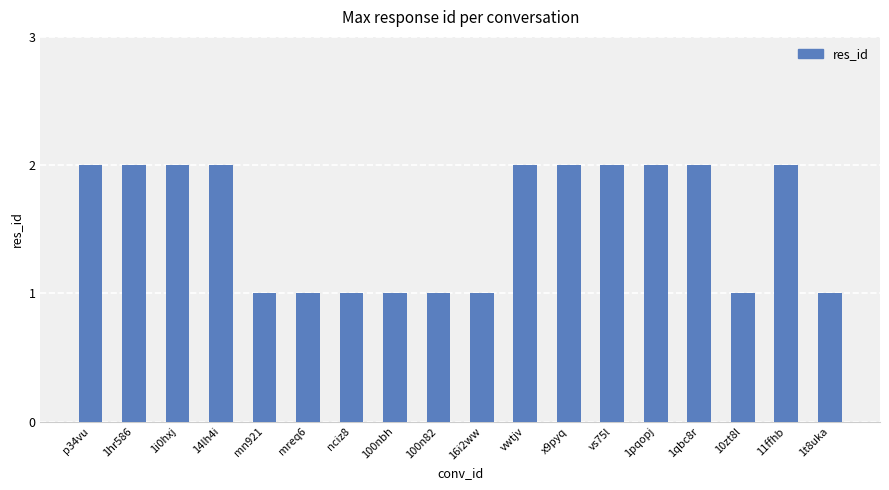

Reading left to right, extract all data points from this chart.

2	2	2	2	1	1	1	1	1	1	2	2	2	2	2	1	2	1